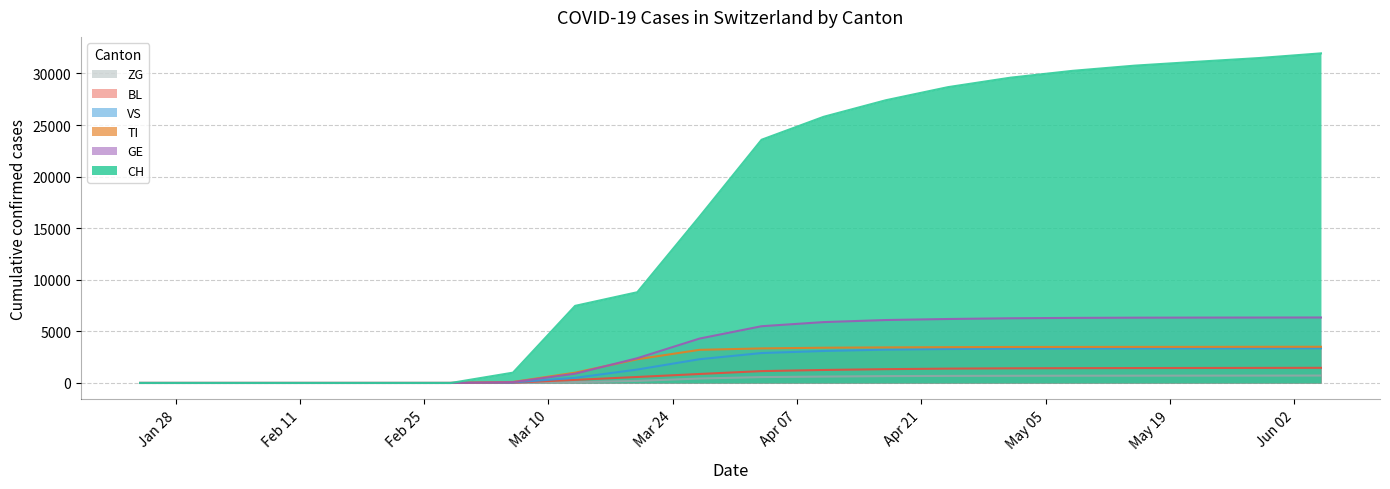

Reading left to right, transcribe all the data shown in this chart.

CH: 2020-01-24=0	2020-01-31=0	2020-02-07=0	2020-02-14=0	2020-02-21=0	2020-02-28=0	2020-03-06=1000	2020-03-13=7474	2020-03-20=8795	2020-03-27=16108	2020-04-03=23574	2020-04-10=25800	2020-04-17=27404	2020-04-24=28674	2020-05-01=29587	2020-05-08=30251	2020-05-15=30756	2020-05-22=31131	2020-05-29=31491	2020-06-05=31946
TI: 2020-01-24=0	2020-01-31=0	2020-02-07=0	2020-02-14=0	2020-02-21=0	2020-02-28=0	2020-03-06=100	2020-03-13=1000	2020-03-20=2300	2020-03-27=3210	2020-04-03=3350	2020-04-10=3416	2020-04-17=3447	2020-04-24=3470	2020-05-01=3488	2020-05-08=3492	2020-05-15=3495	2020-05-22=3497	2020-05-29=3504	2020-06-05=3508
BL: 2020-01-24=0	2020-01-31=0	2020-02-07=0	2020-02-14=0	2020-02-21=0	2020-02-28=0	2020-03-06=30	2020-03-13=300	2020-03-20=580	2020-03-27=870	2020-04-03=1150	2020-04-10=1260	2020-04-17=1338	2020-04-24=1390	2020-05-01=1420	2020-05-08=1435	2020-05-15=1445	2020-05-22=1453	2020-05-29=1460	2020-06-05=1467
GE: 2020-01-24=0	2020-01-31=0	2020-02-07=0	2020-02-14=0	2020-02-21=0	2020-02-28=0	2020-03-06=80	2020-03-13=900	2020-03-20=2400	2020-03-27=4300	2020-04-03=5500	2020-04-10=5900	2020-04-17=6100	2020-04-24=6200	2020-05-01=6270	2020-05-08=6307	2020-05-15=6328	2020-05-22=6336	2020-05-29=6341	2020-06-05=6346
VS: 2020-01-24=0	2020-01-31=0	2020-02-07=0	2020-02-14=0	2020-02-21=0	2020-02-28=0	2020-03-06=50	2020-03-13=500	2020-03-20=1300	2020-03-27=2300	2020-04-03=2900	2020-04-10=3100	2020-04-17=3230	2020-04-24=3290	2020-05-01=3320	2020-05-08=3335	2020-05-15=3342	2020-05-22=3347	2020-05-29=3352	2020-06-05=3360
ZG: 2020-01-24=0	2020-01-31=0	2020-02-07=0	2020-02-14=0	2020-02-21=0	2020-02-28=0	2020-03-06=5	2020-03-13=80	2020-03-20=200	2020-03-27=430	2020-04-03=570	2020-04-10=620	2020-04-17=665	2020-04-24=685	2020-05-01=695	2020-05-08=703	2020-05-15=706	2020-05-22=710	2020-05-29=713	2020-06-05=718